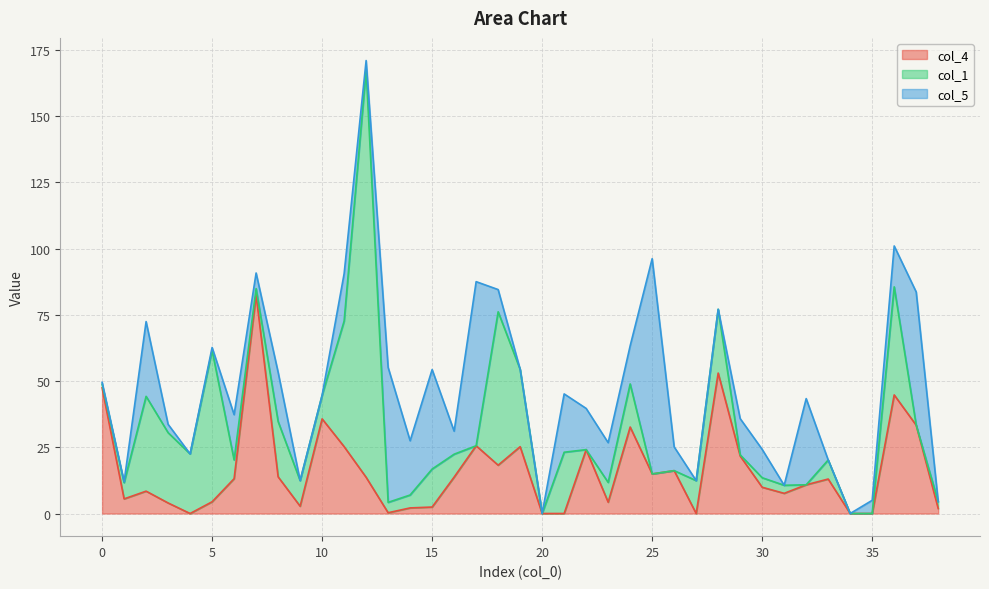

Which series has the largest total across all categories?

col_1